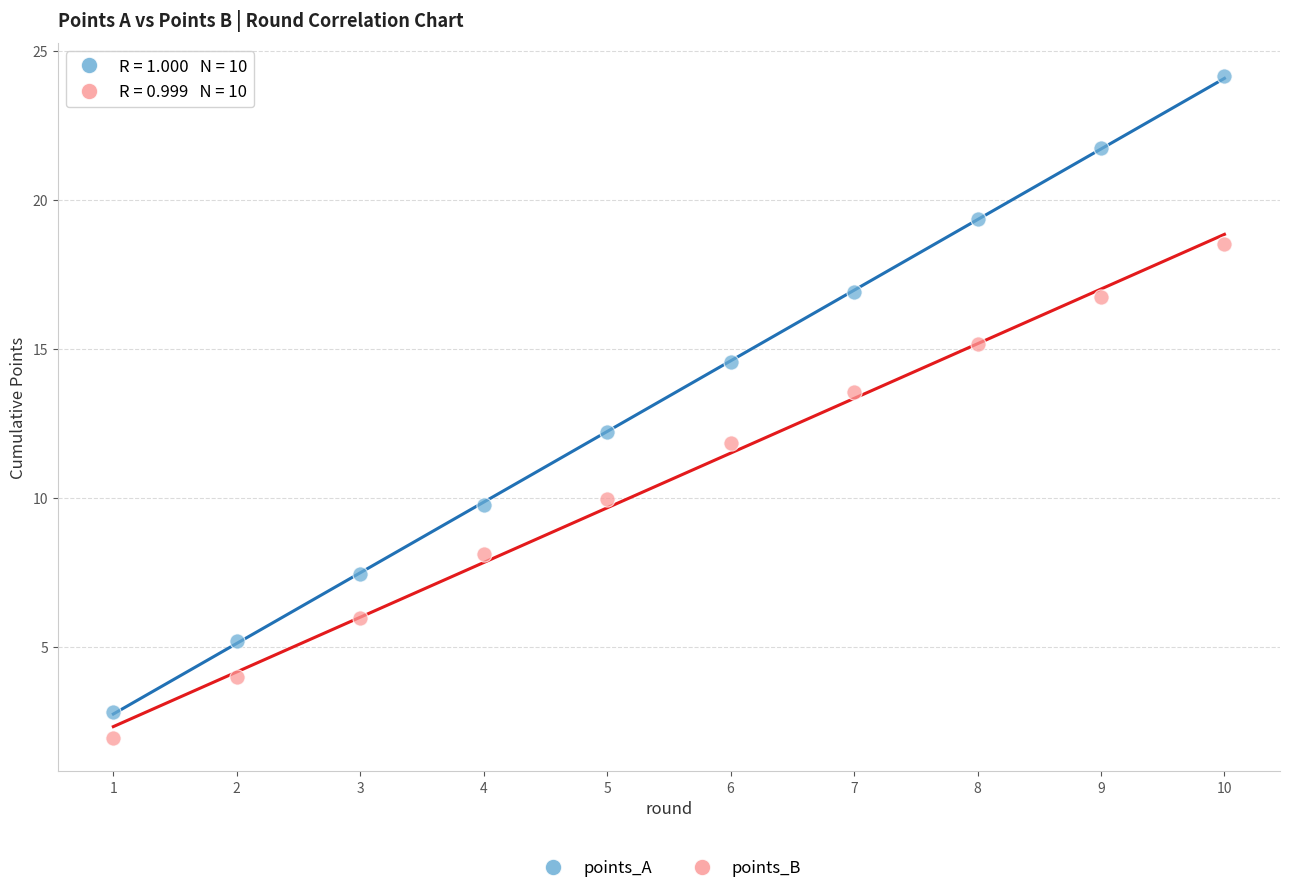

Which series contains the lowest Y value?

points_B